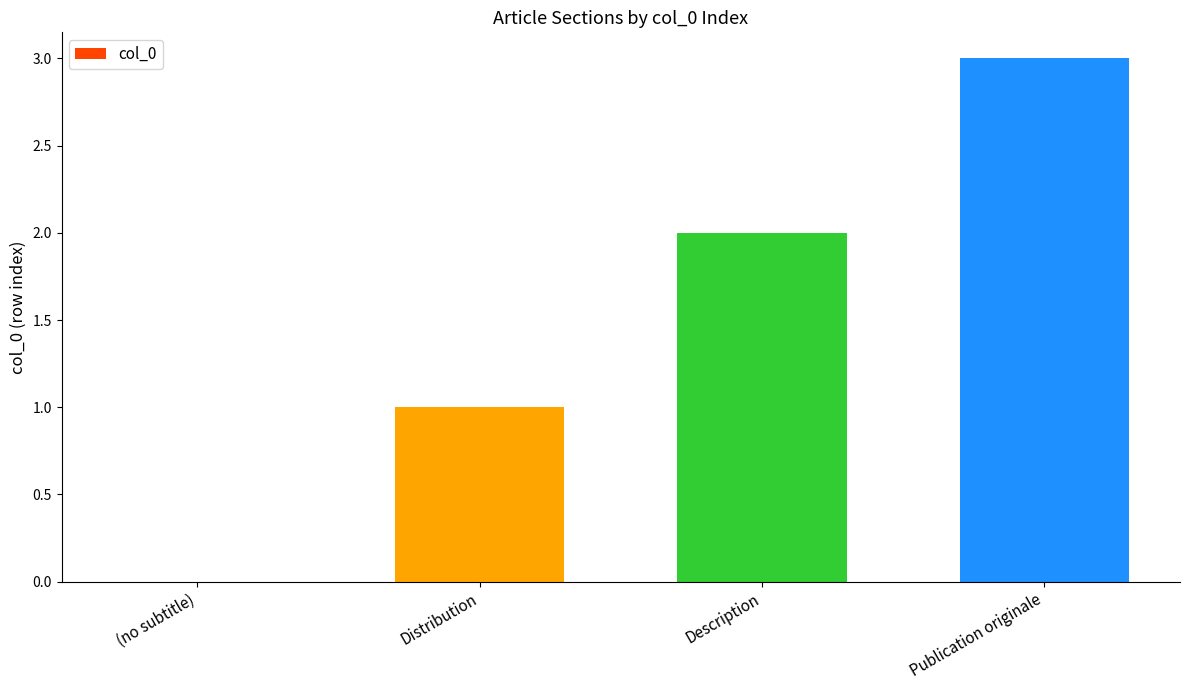

Which label corresponds to the largest value in the chart?

Publication originale